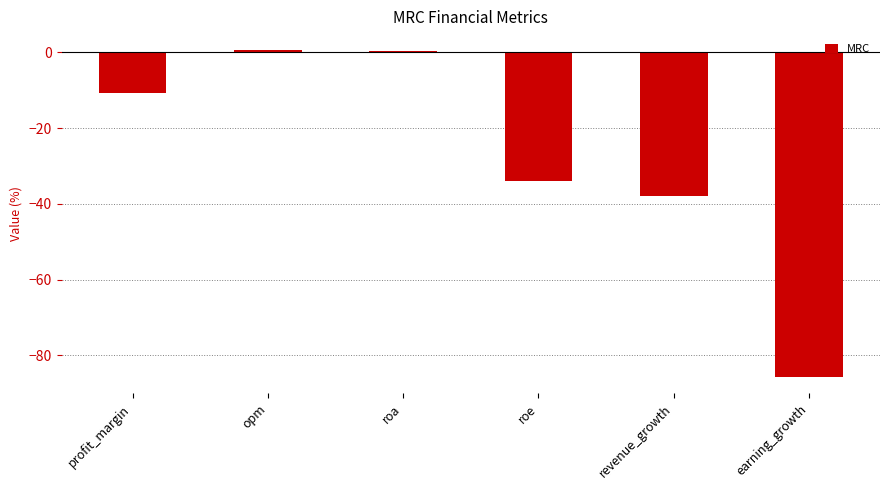

What is the value of the 4th bar from the left?

-33.9